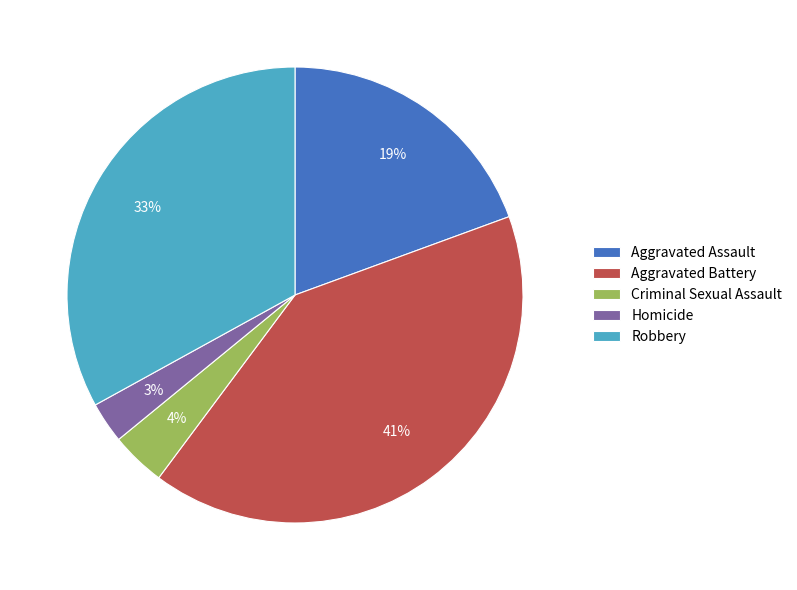

Is Robbery the majority of the pie?

No